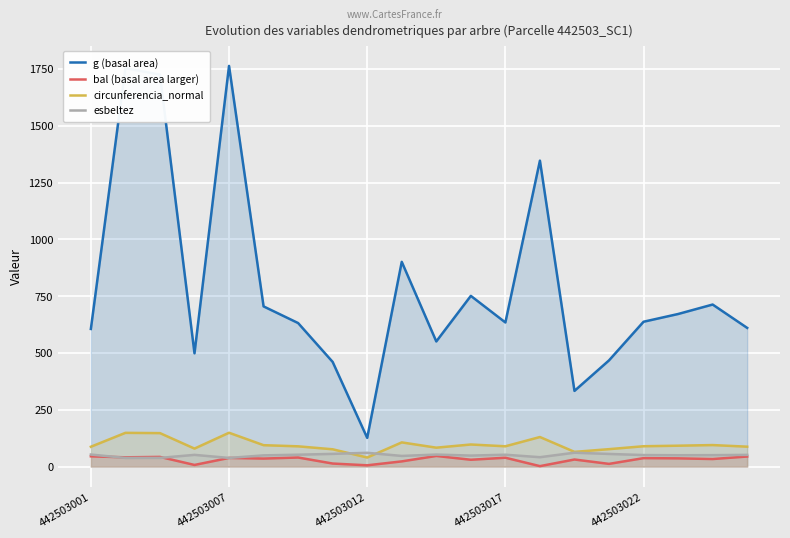

True or false: bal (basal area larger) has more than 2 points higher than both neighbors.

True